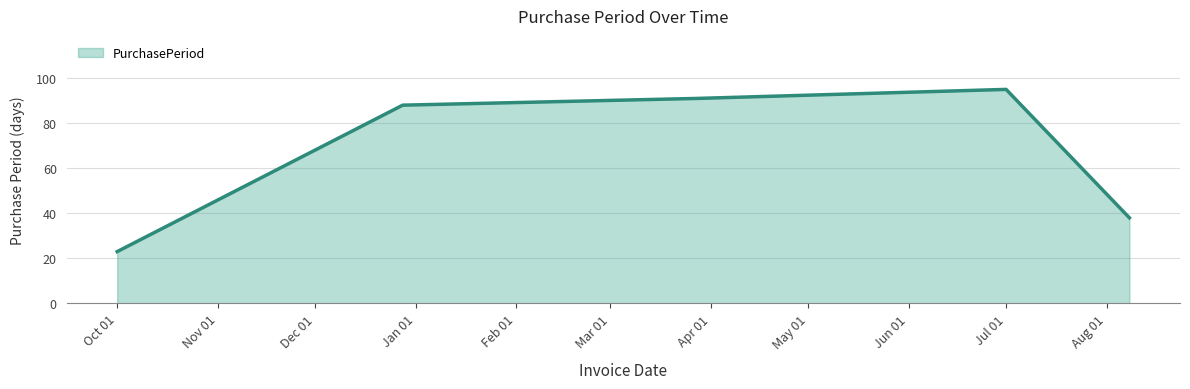

True or false: there are more than 2 points higher than both neighbors.

False